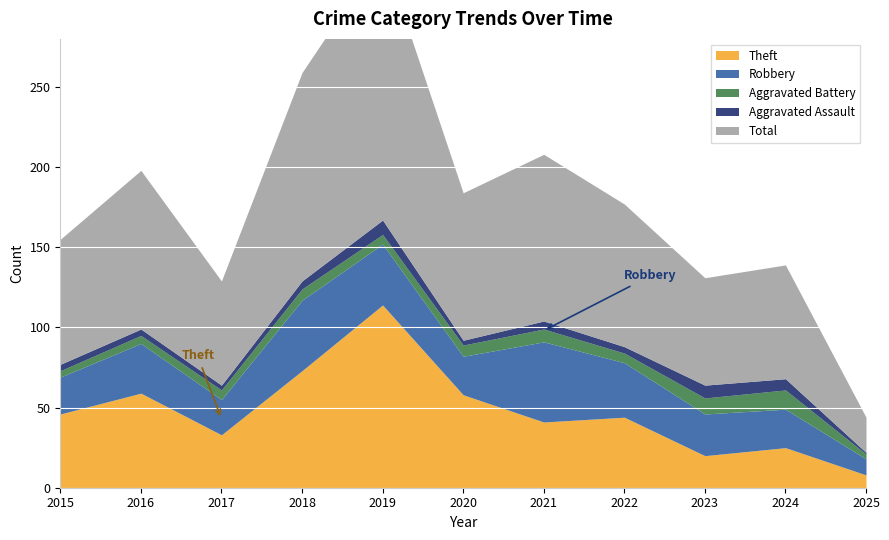

Which series has the largest total across all categories?

Total